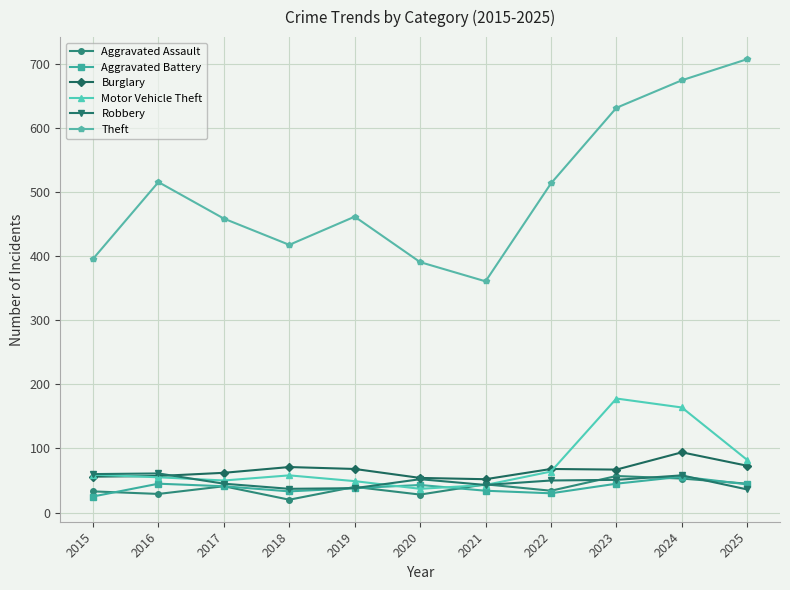

Which series has the largest total across all categories?

Theft